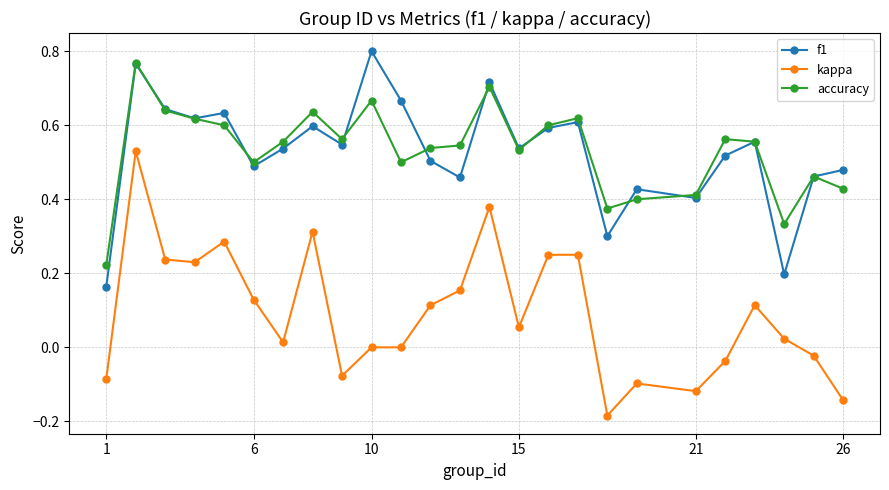

True or false: kappa and f1 cross at least once.

False